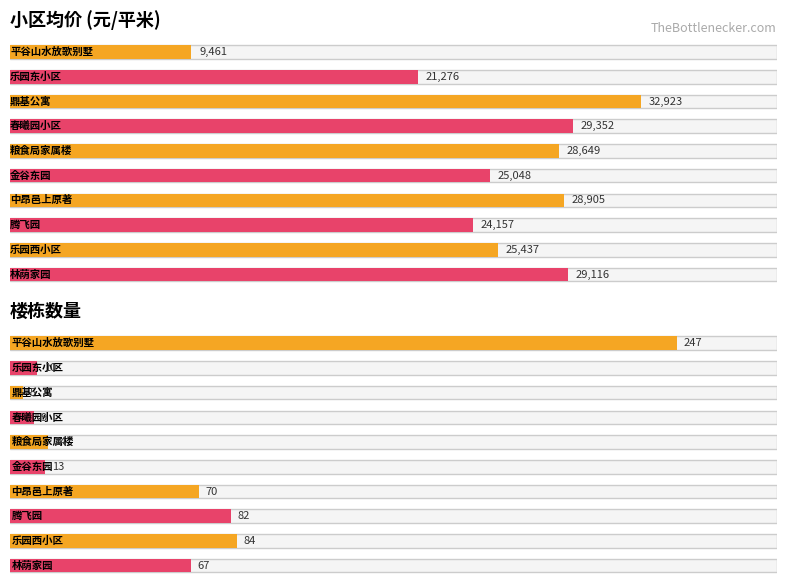

How many bars are there in each group?

2